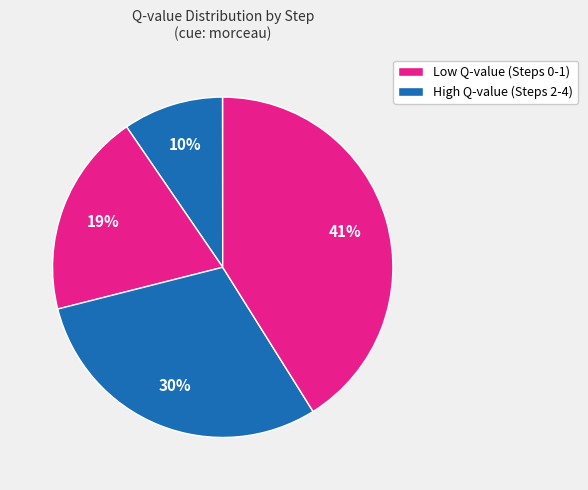

To the nearest percent, what is the average slice percentage?

20%